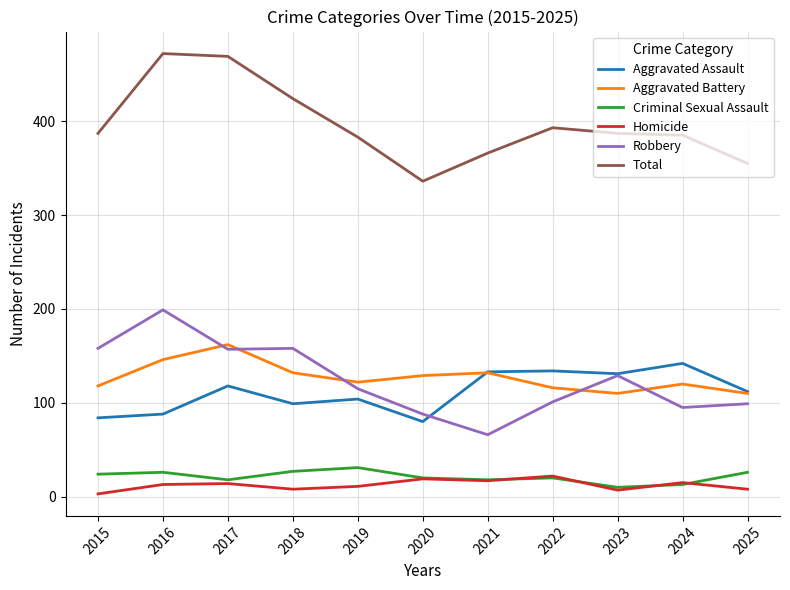

True or false: Aggravated Battery has more than 1 points higher than both neighbors.

True